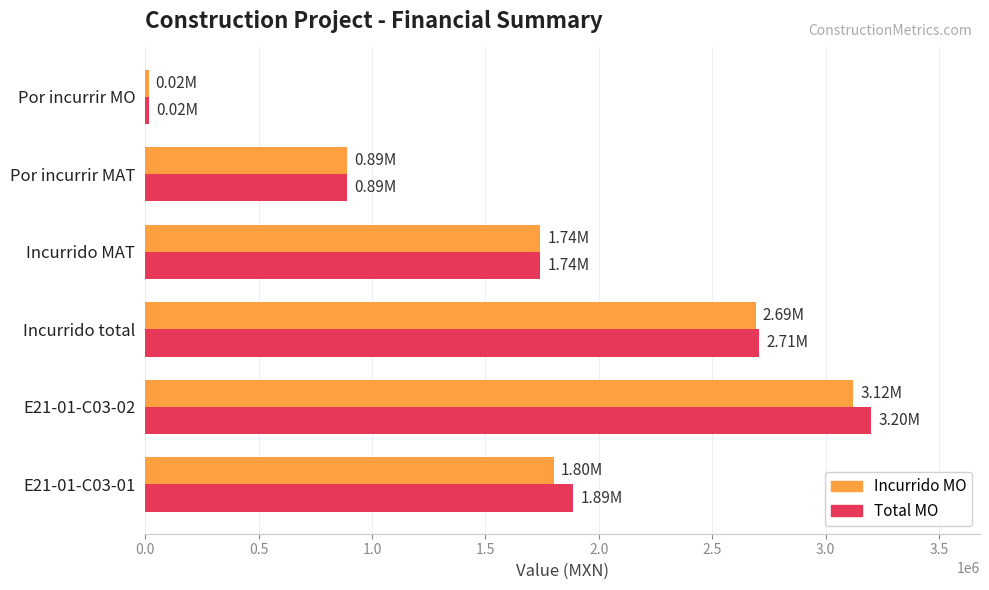

Which series has the widest spread of values?

Total MO